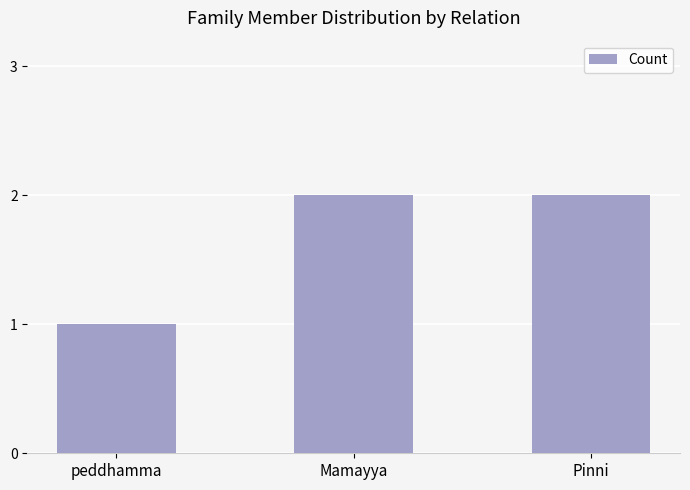

How many bars are there in total?

3